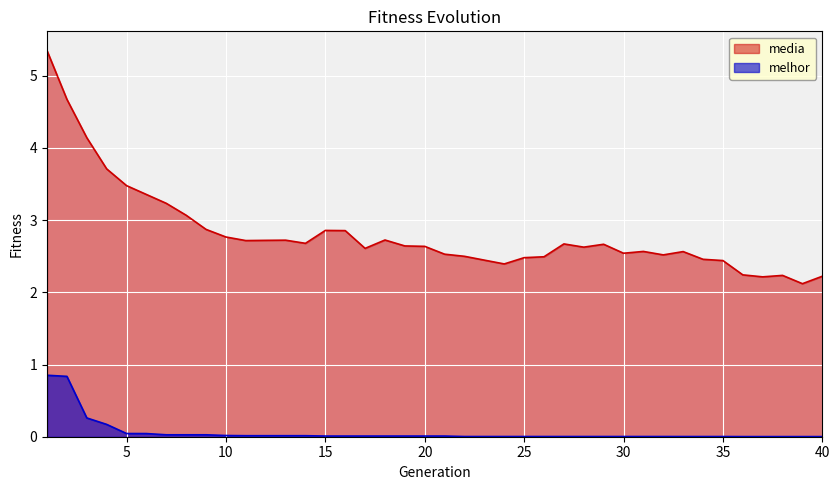

Which series has the largest total across all categories?

media